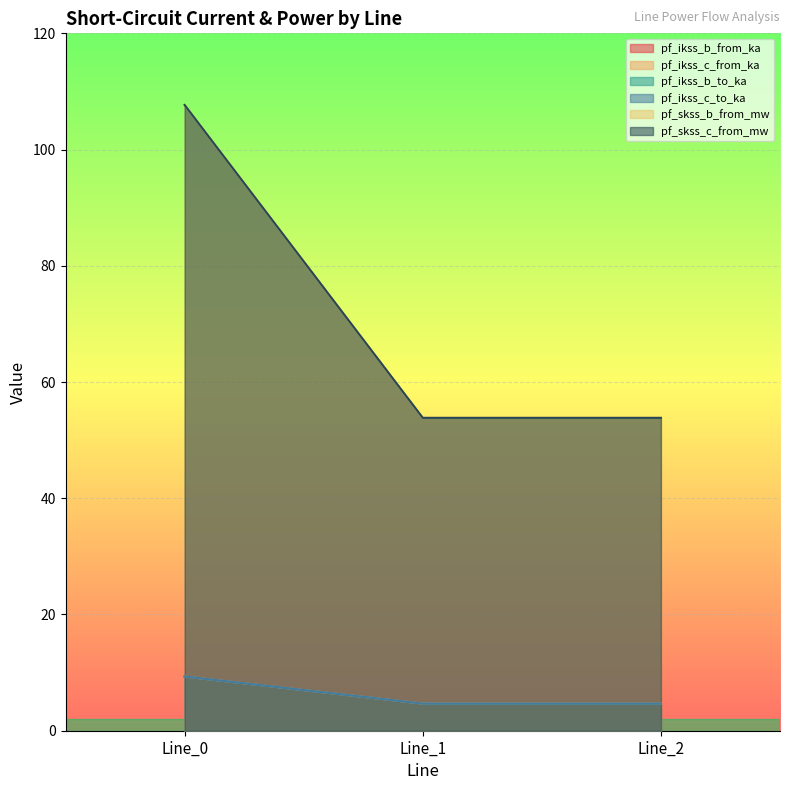

Which series has the largest range (max minus min)?

pf_skss_c_from_mw